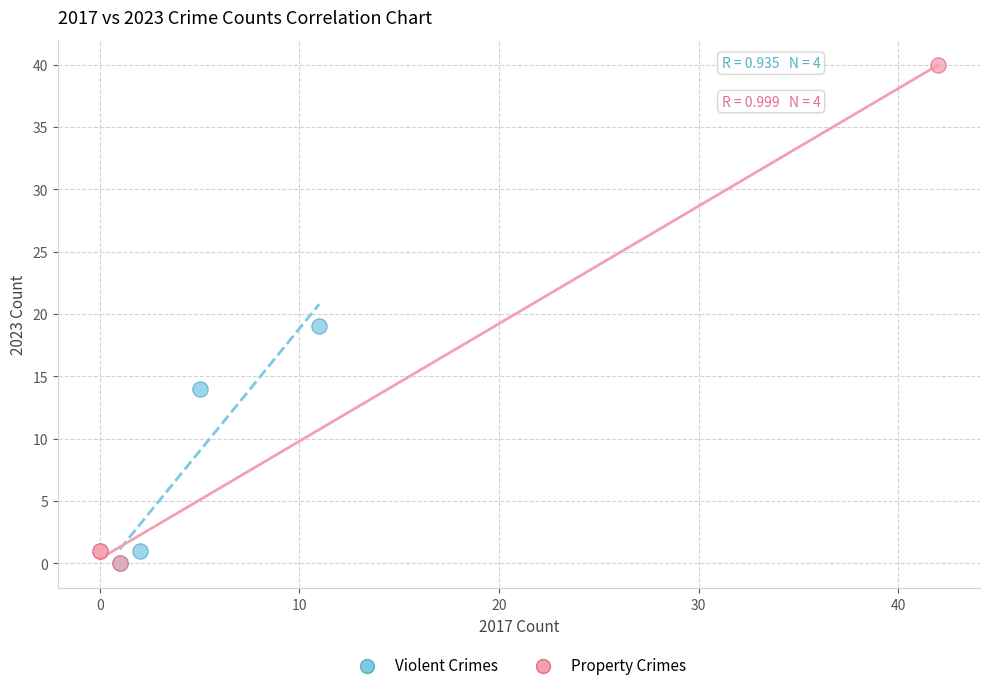

Which series has the largest Y range (max minus min)?

Property Crimes